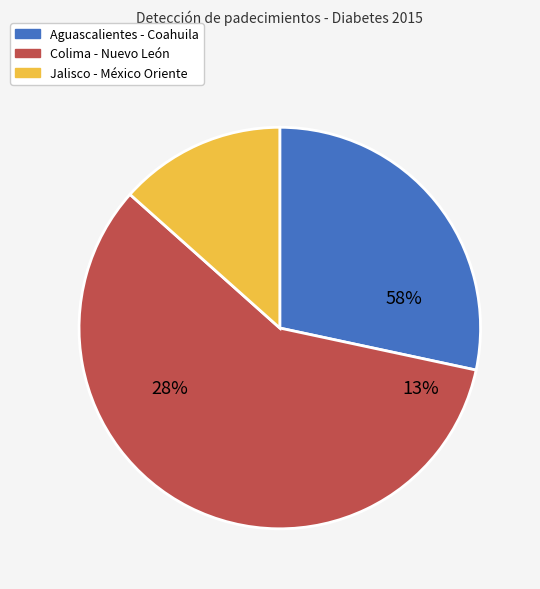

Which slice is the largest?

Nuevo León